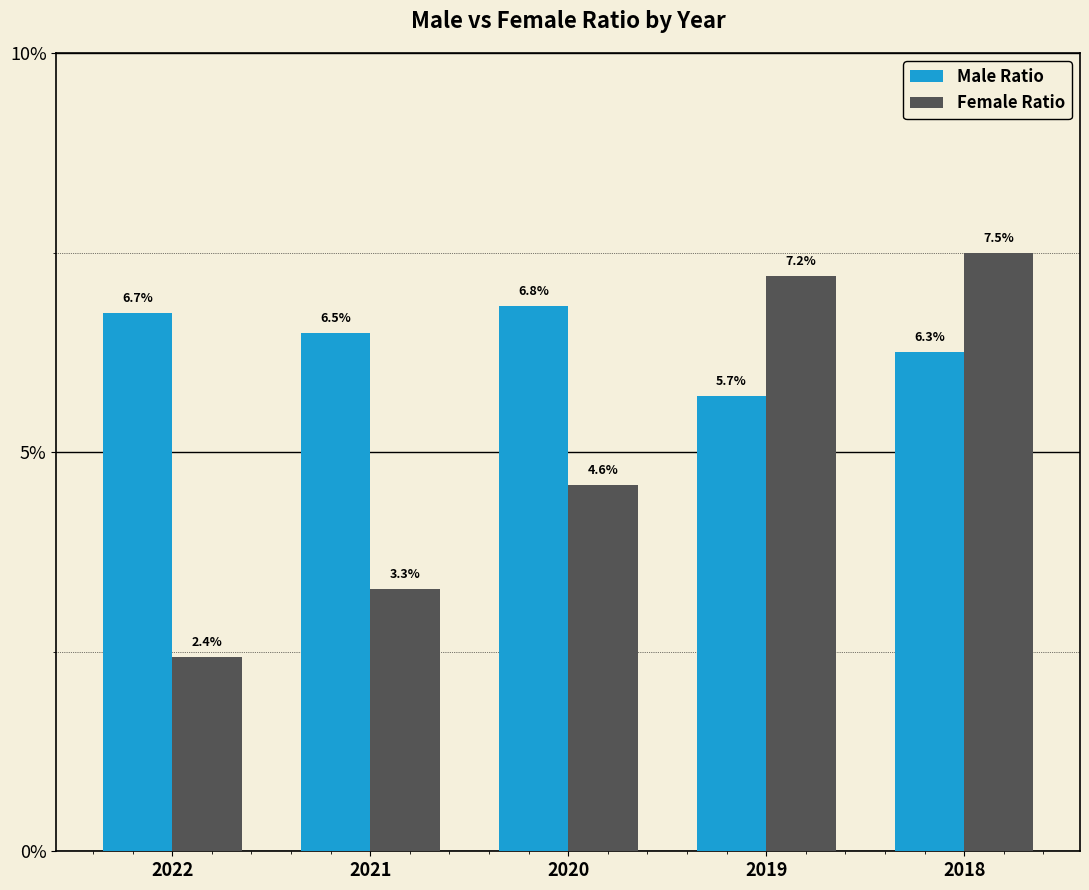

Are the bars horizontal?

No